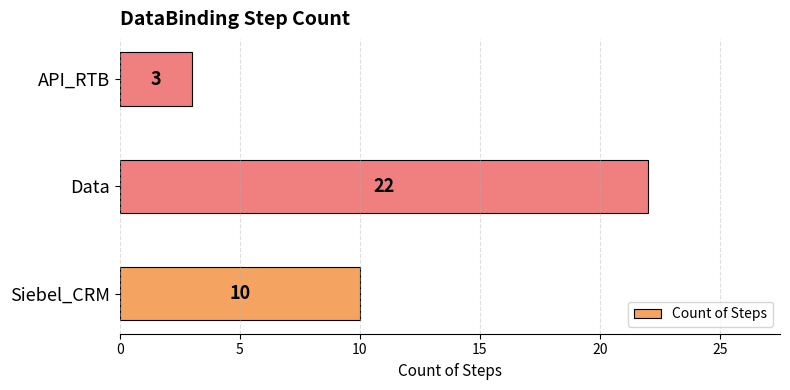

How many values are between 3 and 22?

3